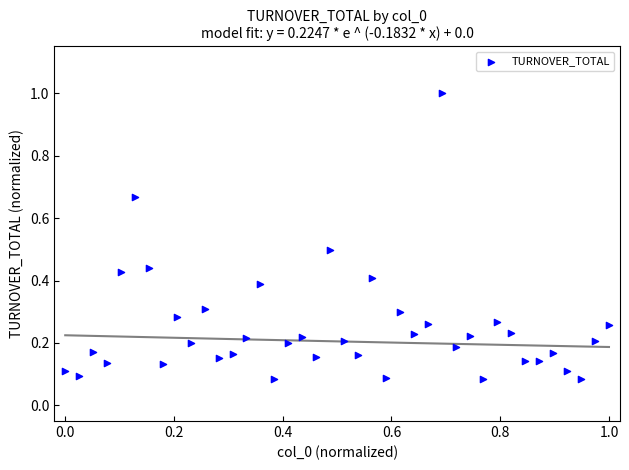

What is the range of Y values (max minus min)?

0.9